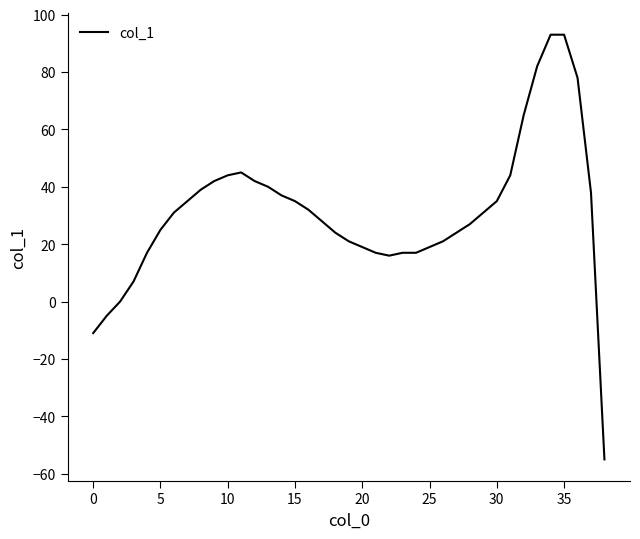

What is the difference between the maximum and minimum values?

148